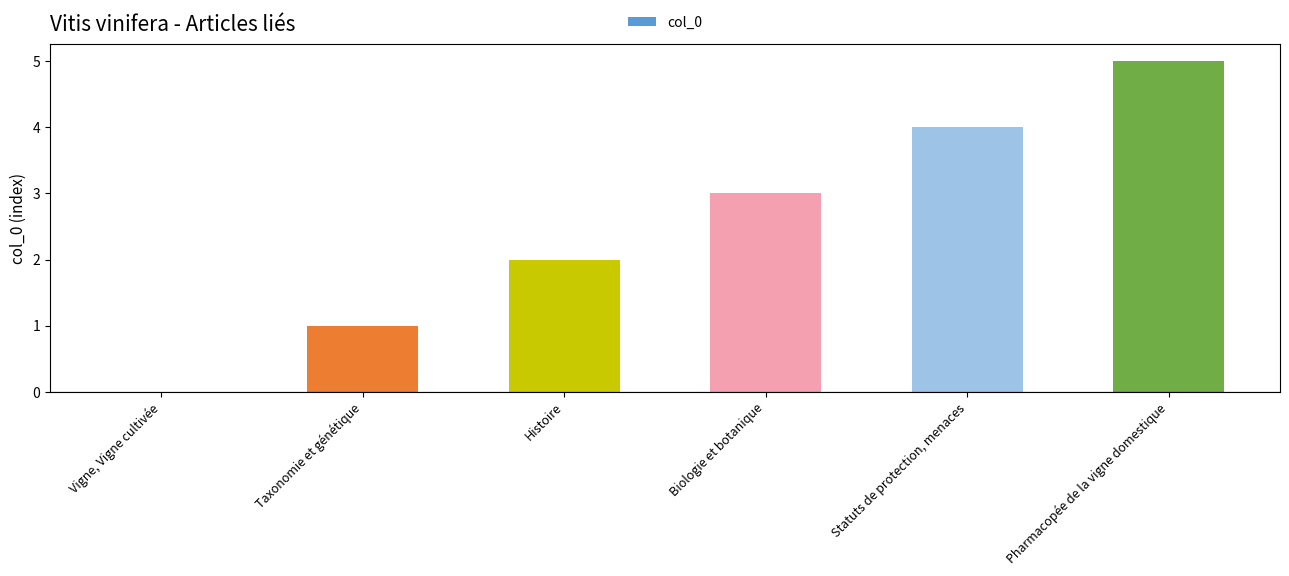

Are the bars grouped side by side (vs. stacked)?

No